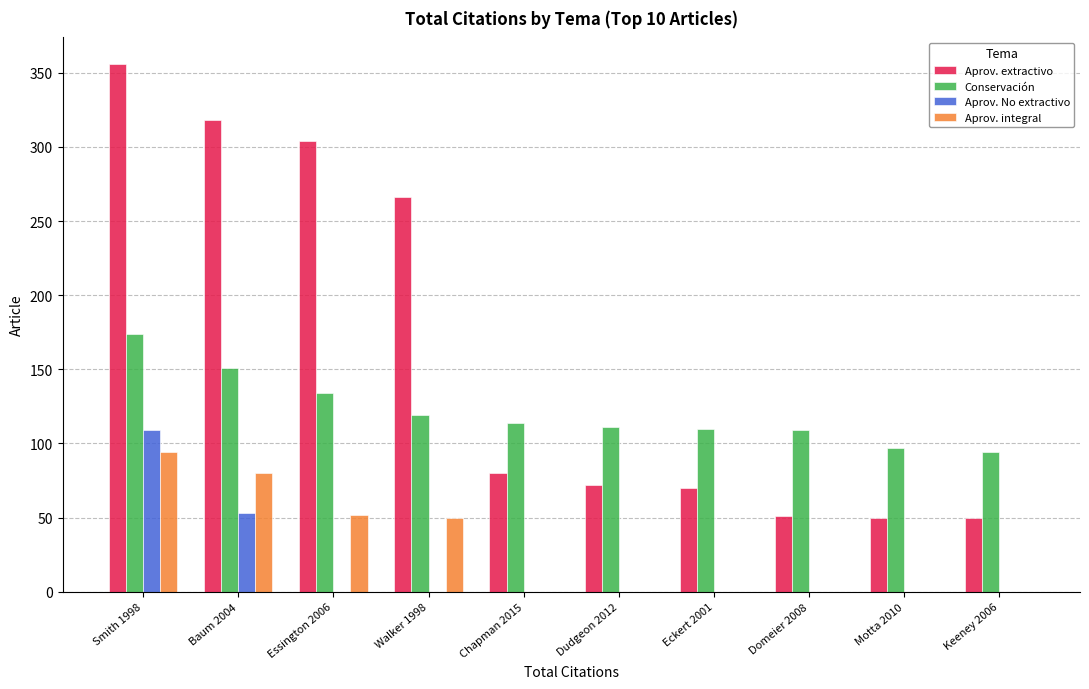

Which label corresponds to the largest value in the chart?

Smith 1998